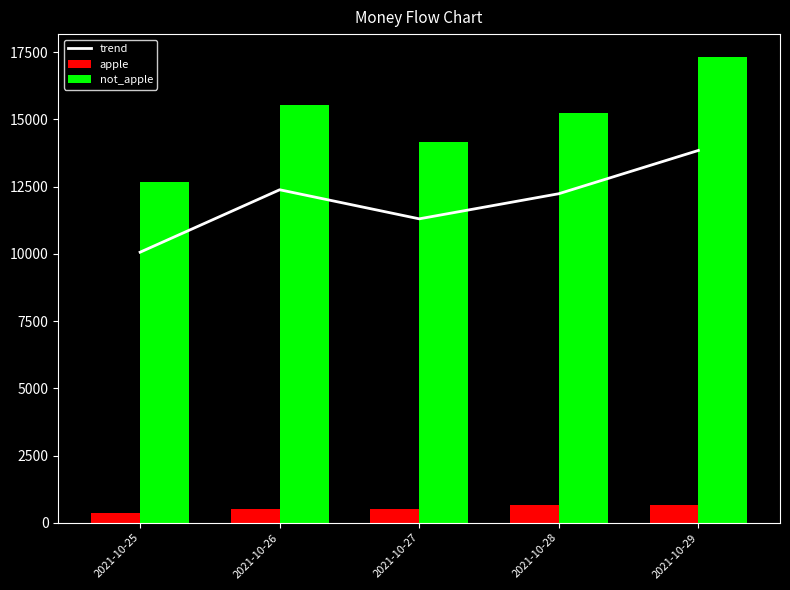

Where is not_apple nearest to the value 14996?

2021-10-28